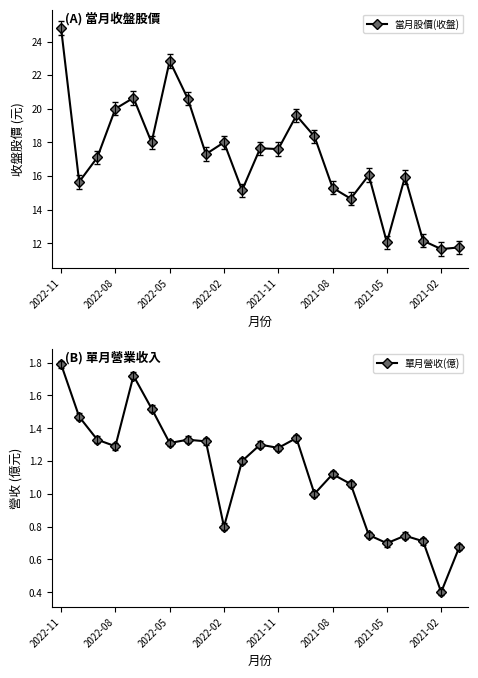

True or false: 單月營收(億) and 當月股價(收盤) cross at least once.

False